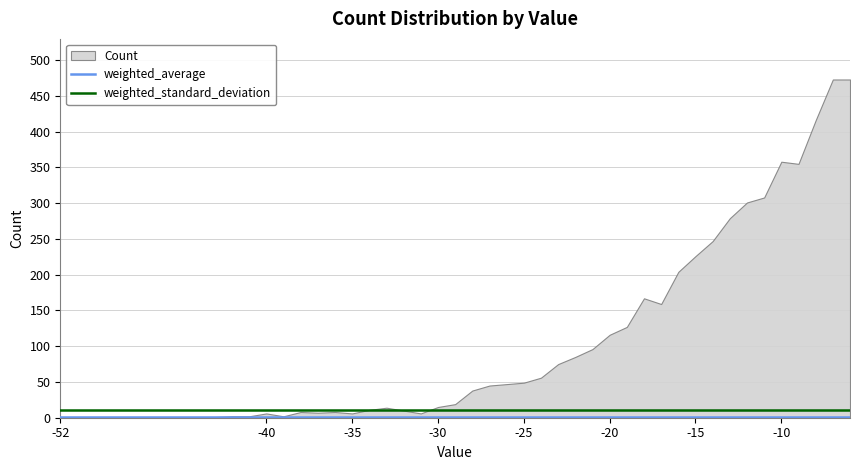

True or false: weighted_standard_deviation and weighted_average cross at least once.

False